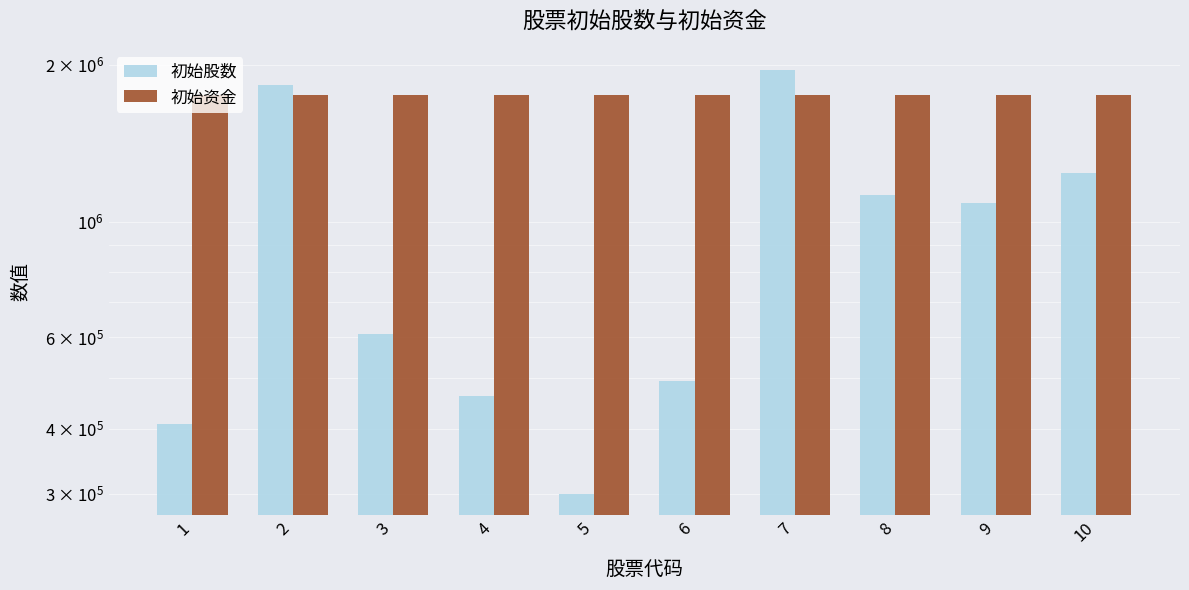

What is the spread (max minus min) of values at 8?

629346.4